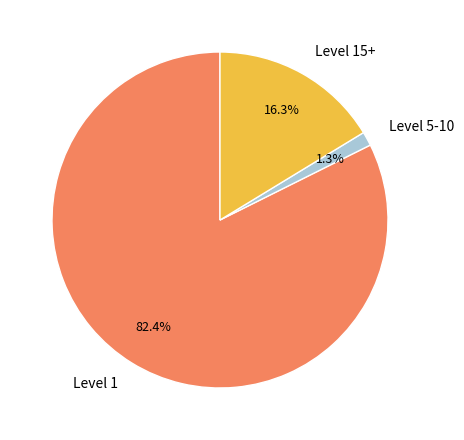

What is the total percentage of Level 5-10 and Level 15+?

17.6%